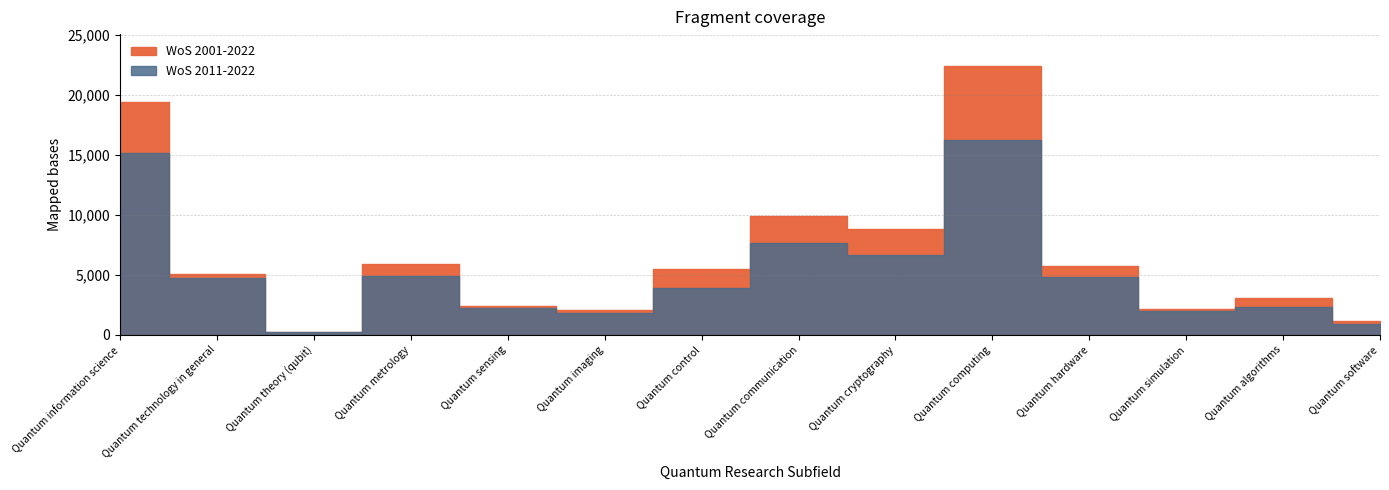

What is the value of the WoS 2001-2022 point at the 13th from the left?

3078